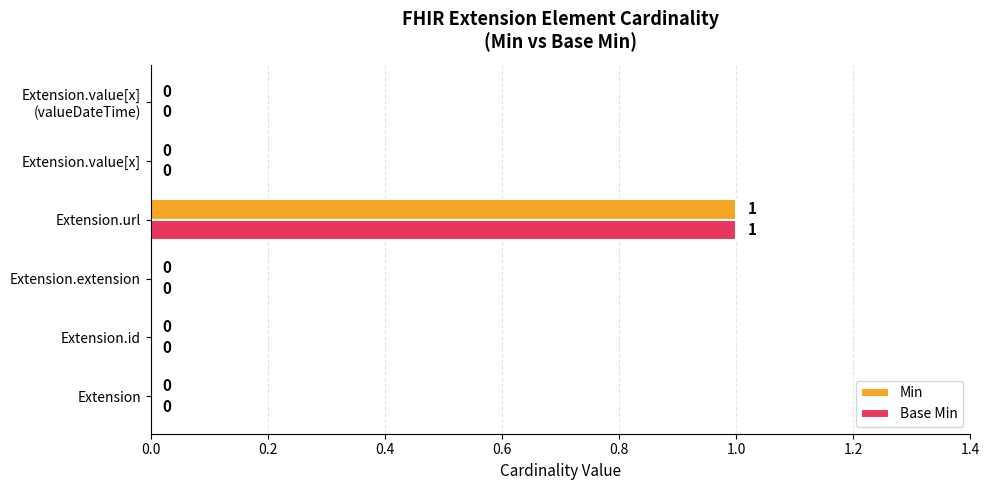

How many positive values does the Min series have?

1